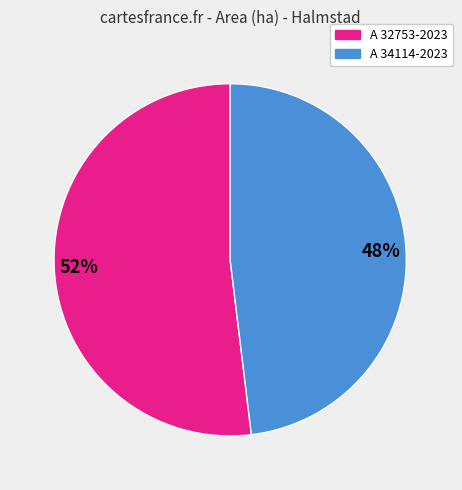

To the nearest percent, what is the average slice percentage?

50%